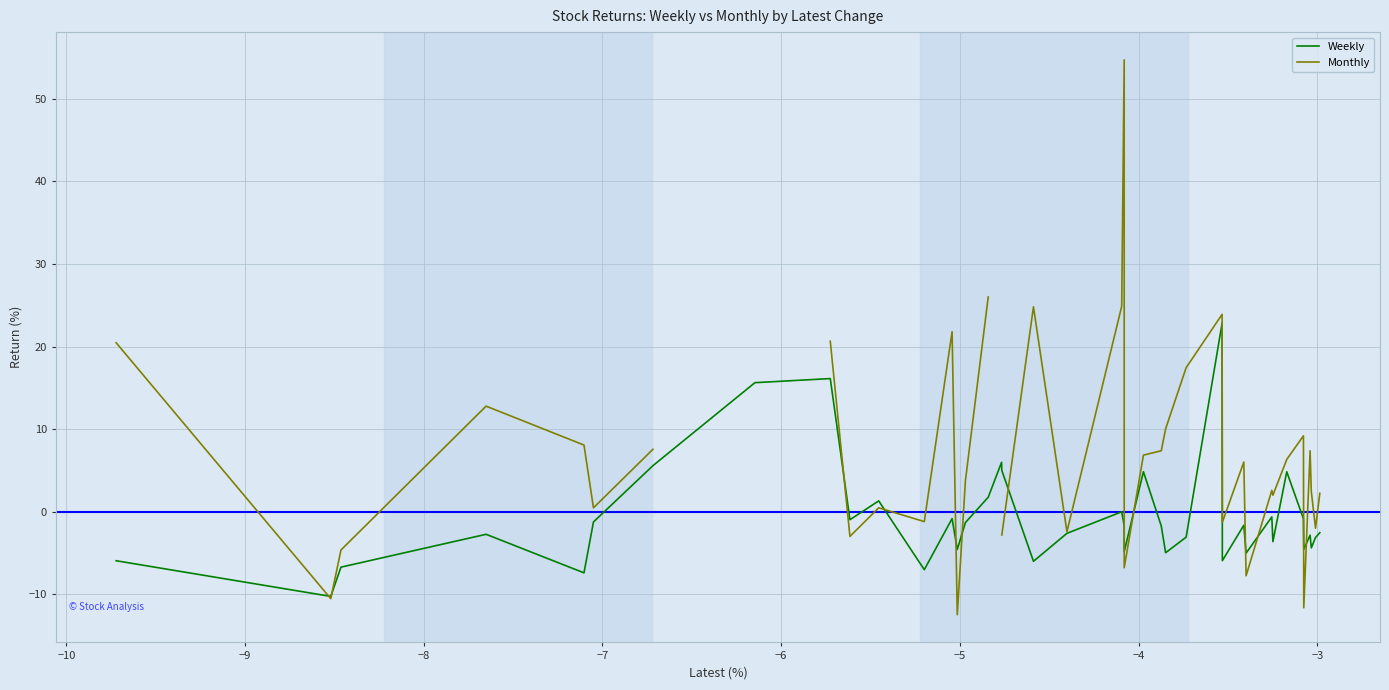

What is the minimum value for Weekly?

-10.3